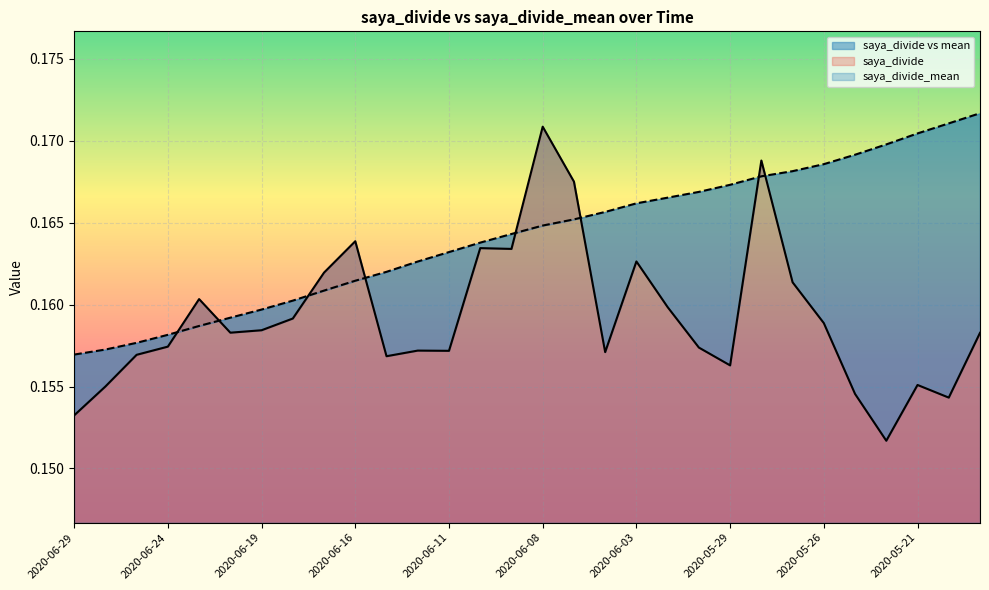

What is the average value of the saya_divide_mean series?

0.2